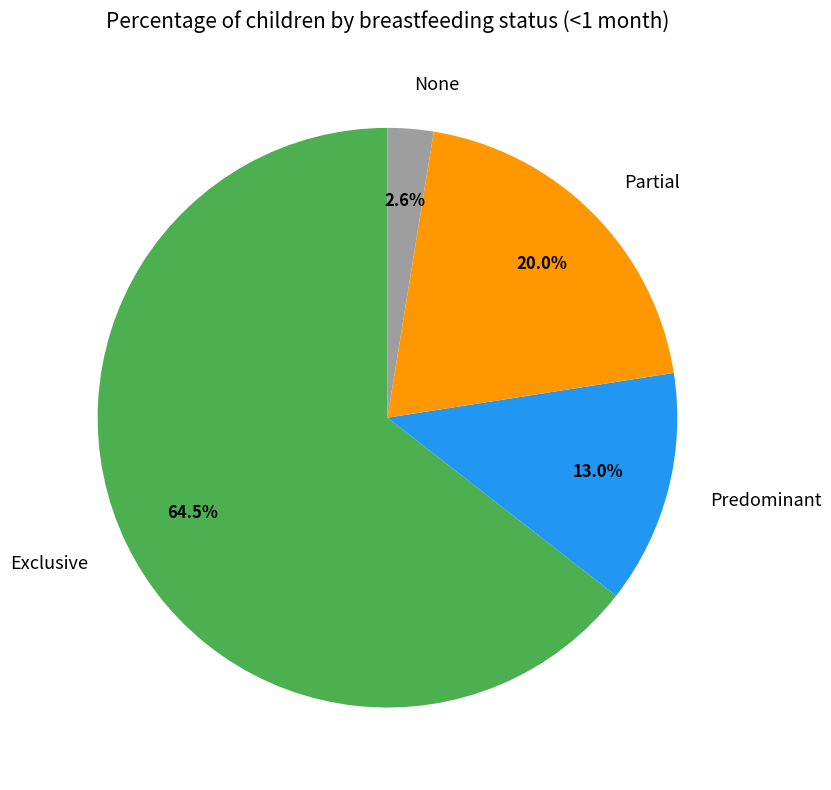

How many slices are in this pie chart?

4